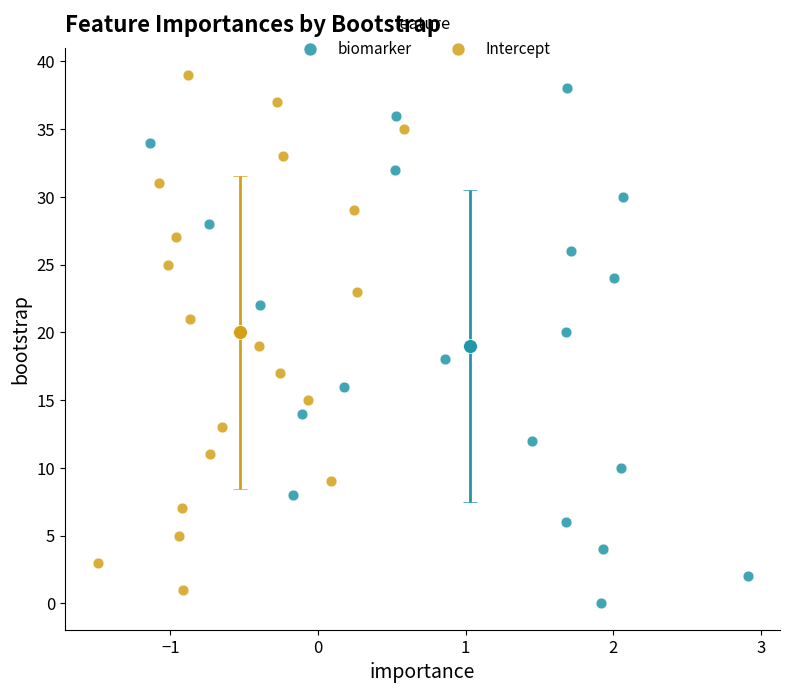

Which series contains the lowest Y value?

biomarker